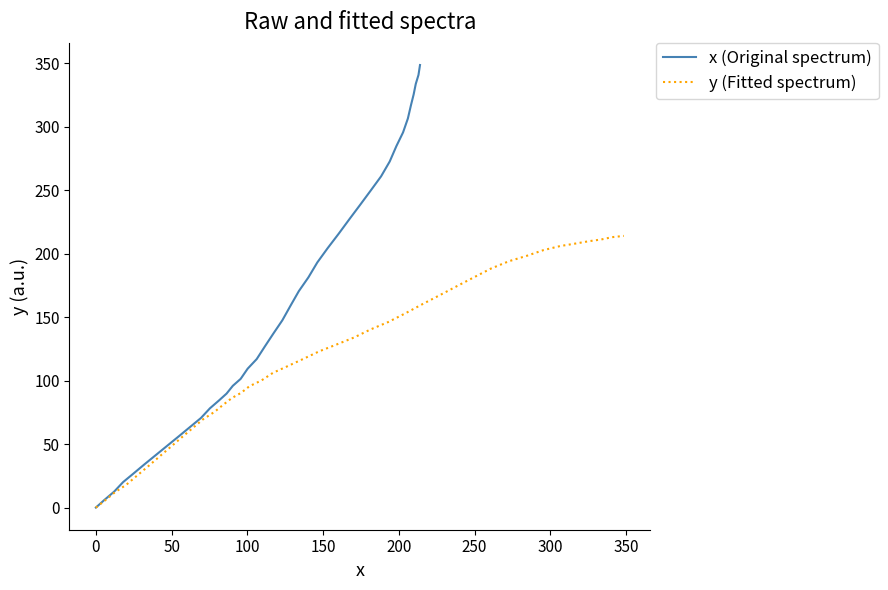

How many lines are shown in the chart?

2